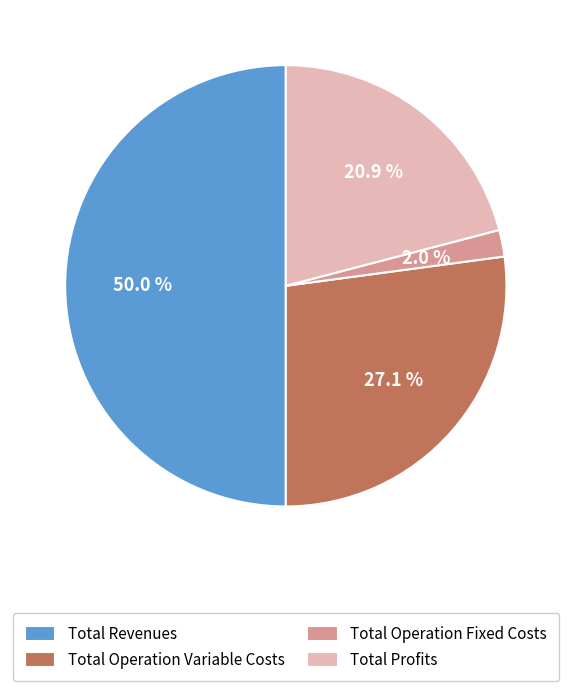

To the nearest percent, what is the average slice percentage?

25%